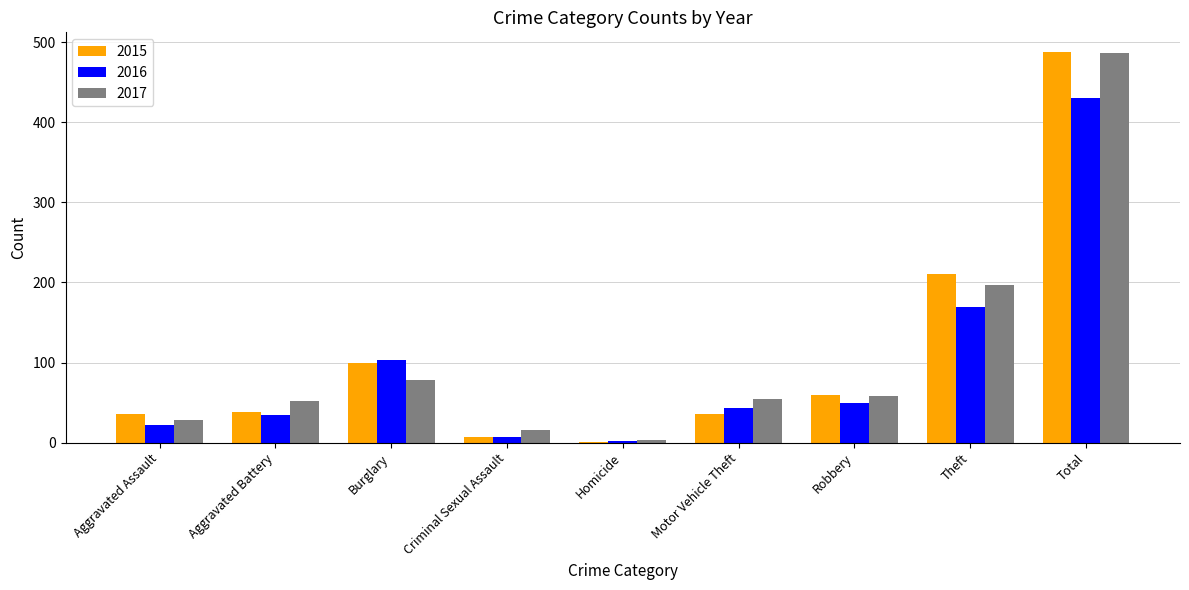

Count the number of data series in this chart.

3